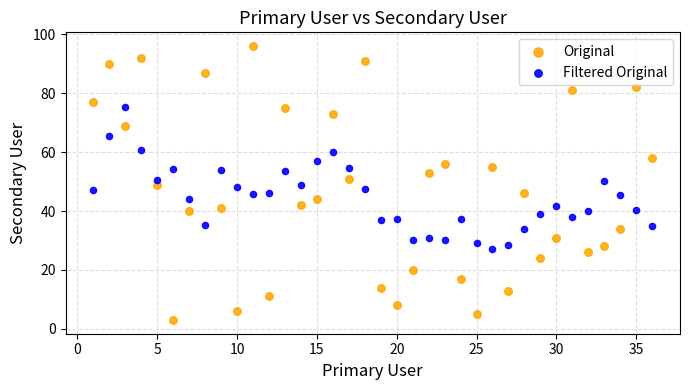

What are all the series names shown in the legend?

Original, Filtered Original